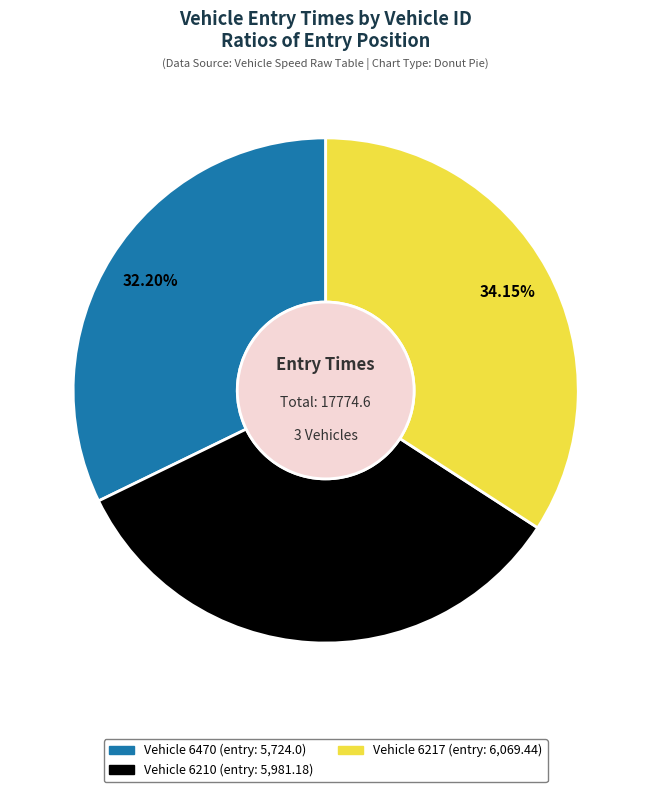

Does any single category account for the majority?

No